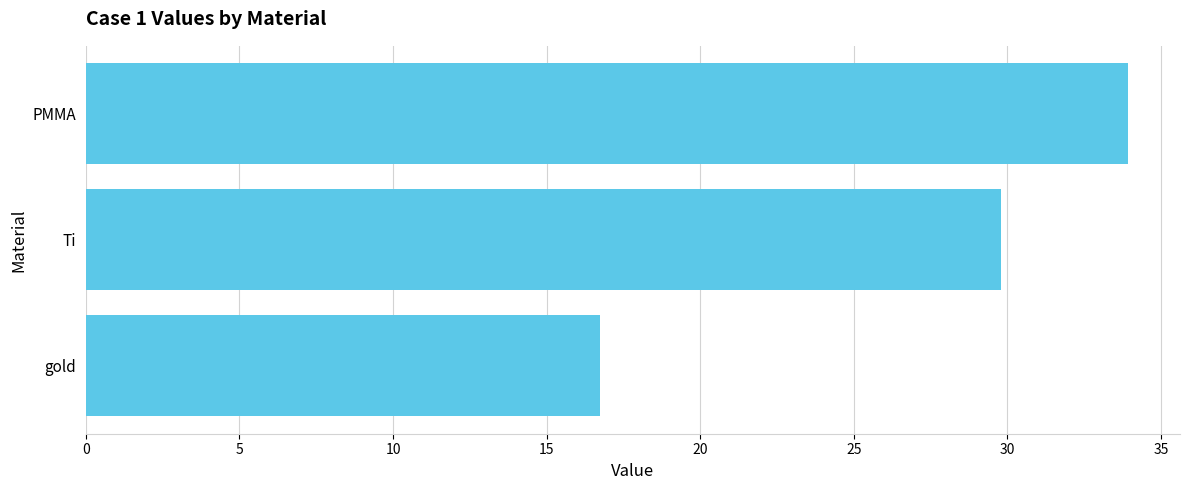

What is the minimum value shown in the chart?

16.7